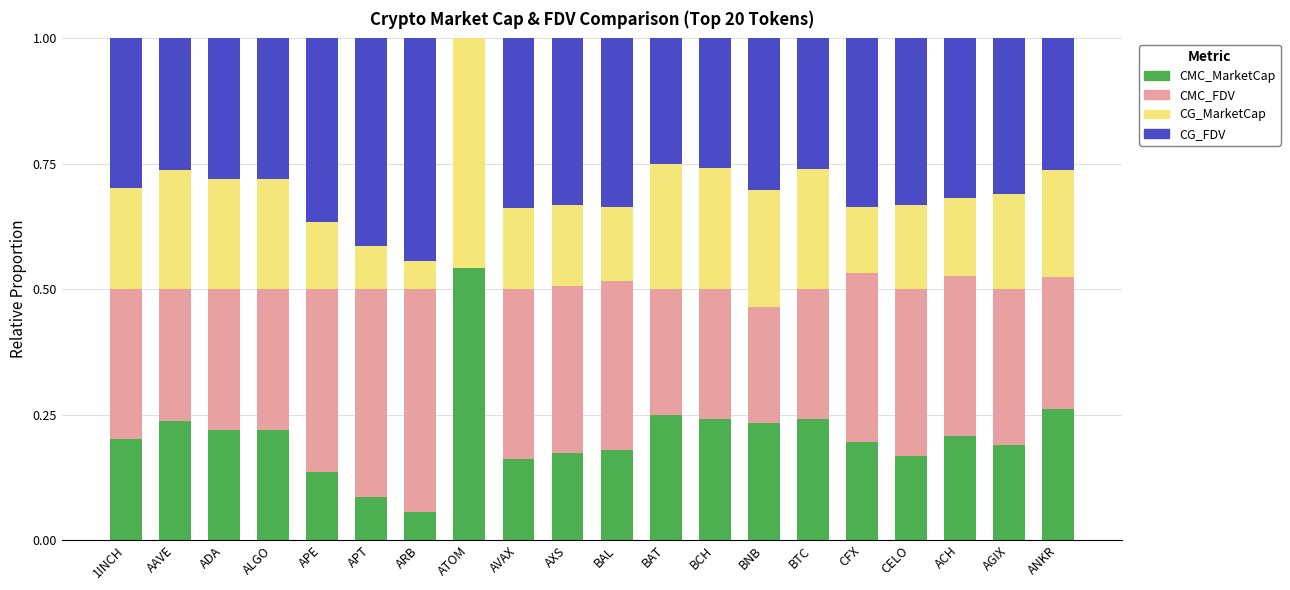

The CMC_MarketCap series shows 0.2 at BTC. True or false?

True